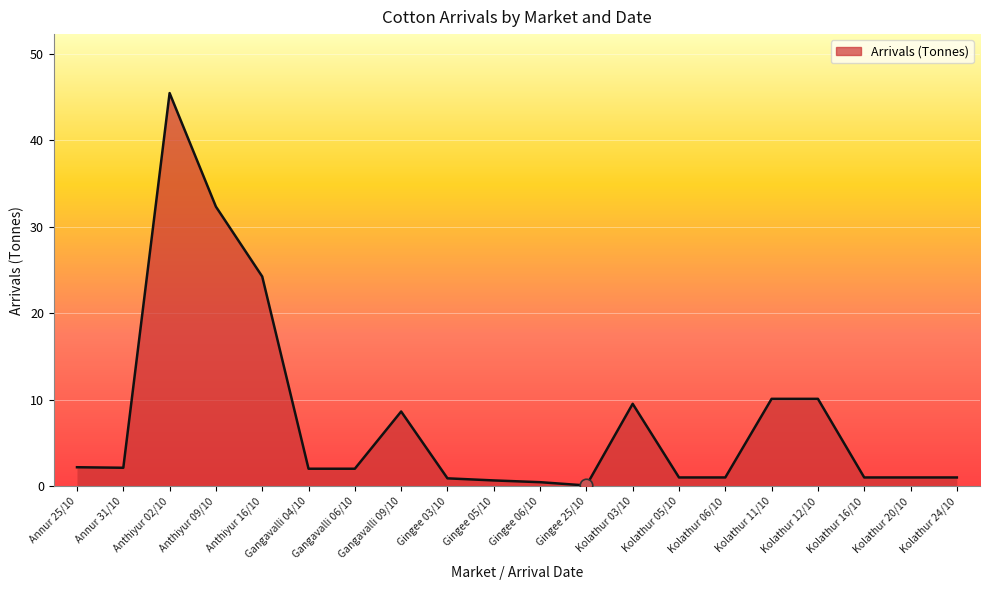

How many lines are shown in the chart?

1